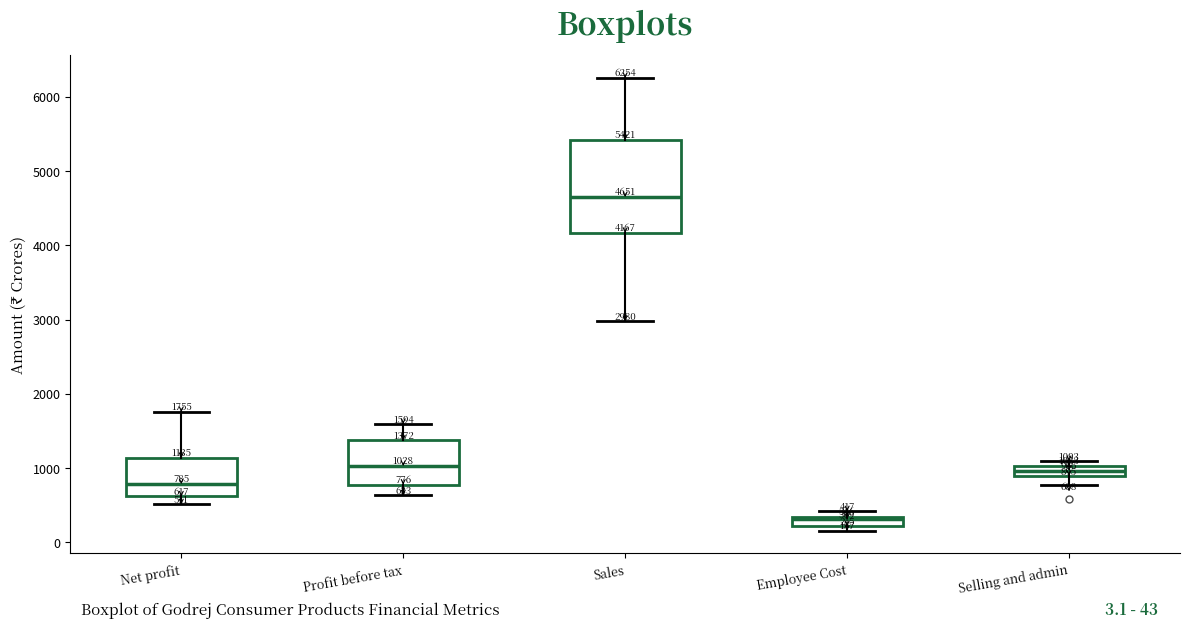

Comparing the boxes themselves (not the whiskers), which one is the tallest?

Sales